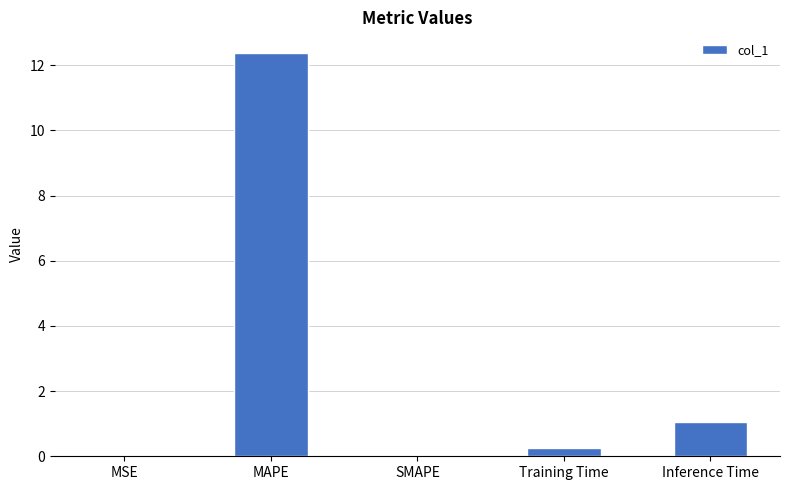

What is the maximum value shown in the chart?

12.4